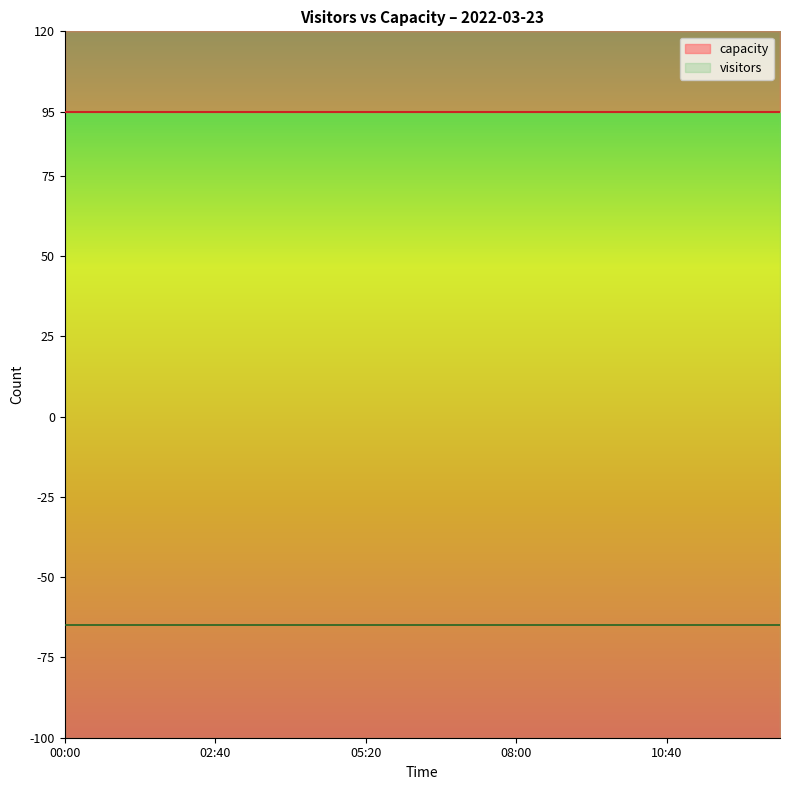

What is the label of the 2nd point from the right?

12:00